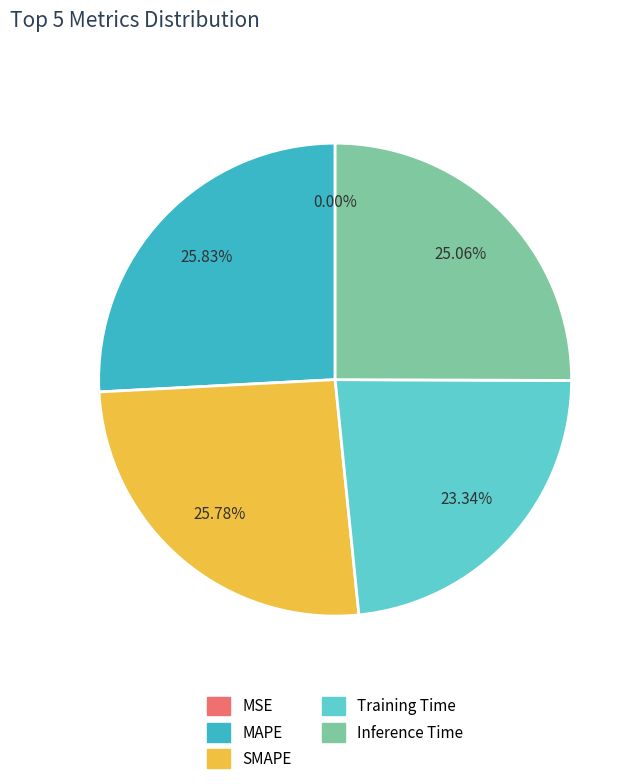

Does Inference Time account for over 50% of the chart?

No